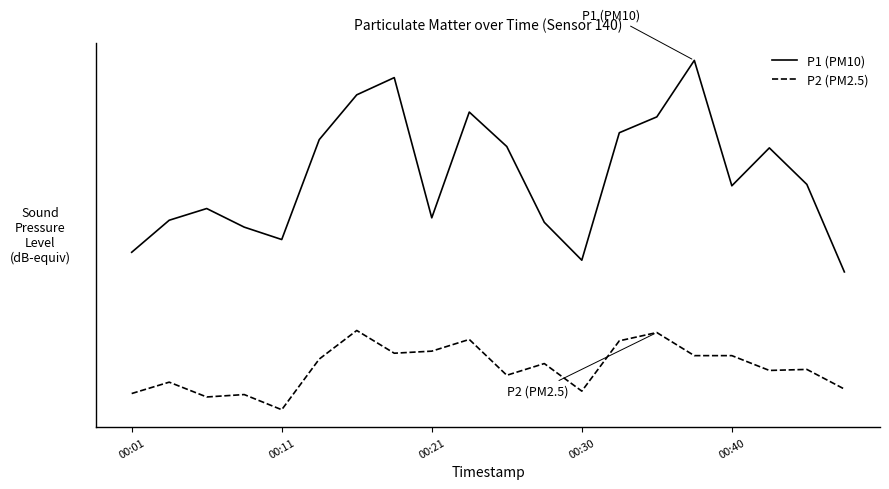

True or false: P1 (PM10) and P2 (PM2.5) intersect in this chart.

False